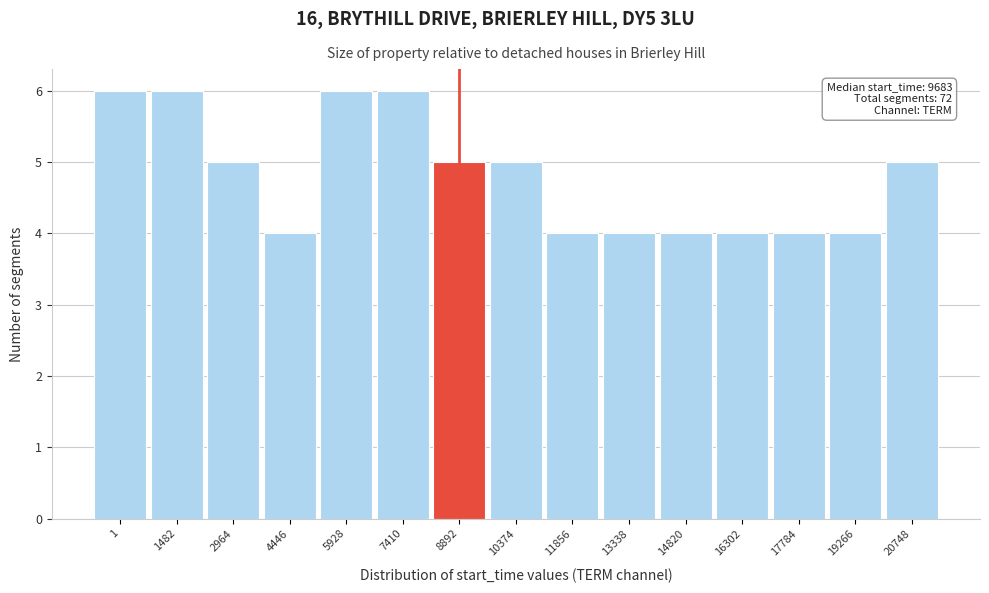

Reading right to left, list all the values displayed in this chart.

5	4	4	4	4	4	4	5	5	6	6	4	5	6	6